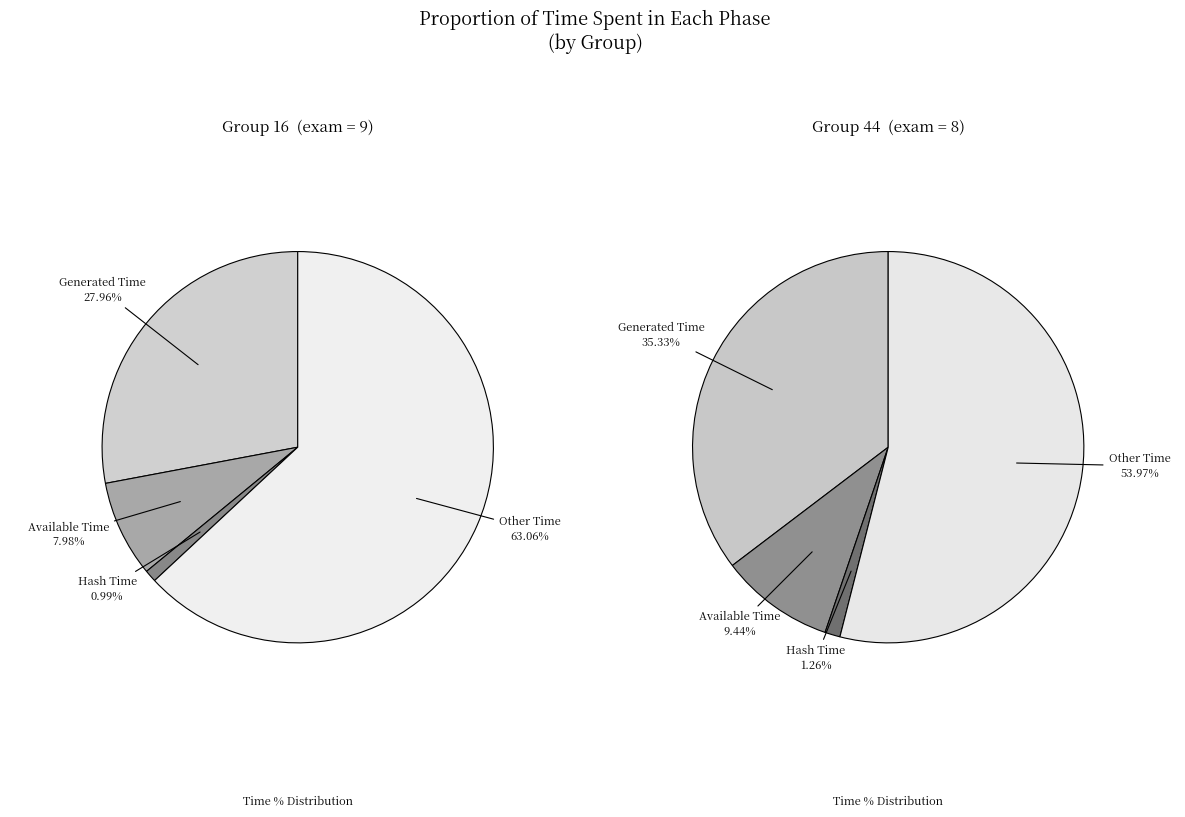

How many segments does this pie chart have?

4